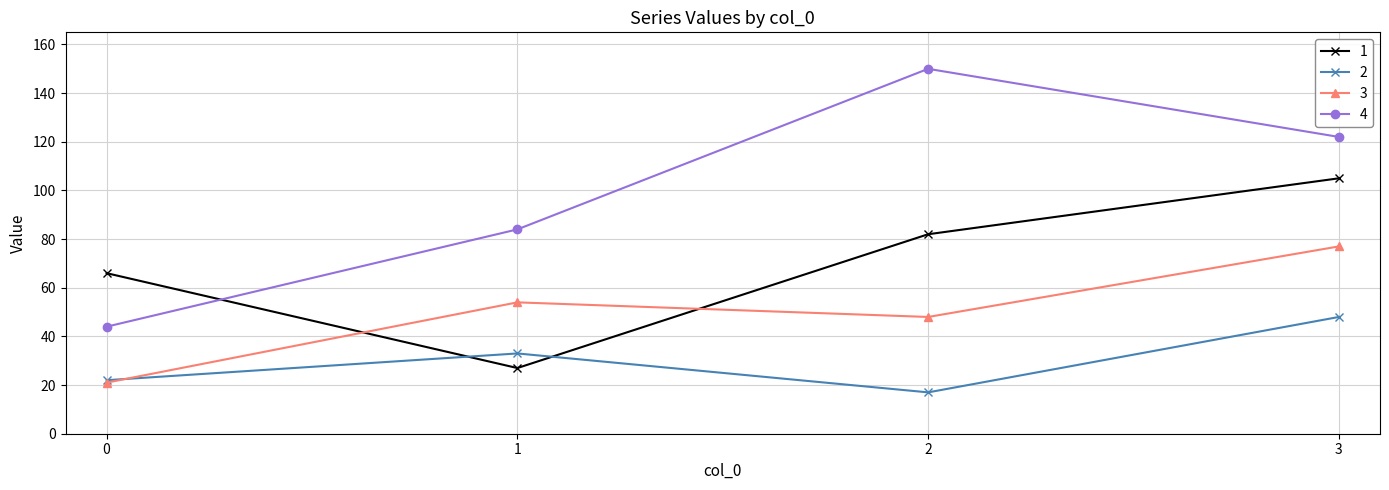

True or false: 4 has a value of 122 at 3.

True